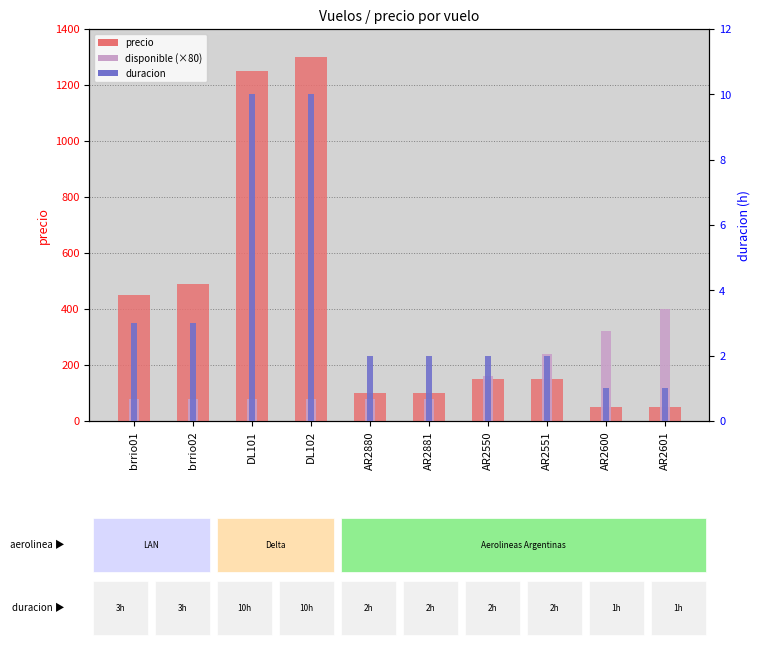

Is the value of duracion at AR2881 greater than the value of disponible (×80) at brrio02?

No